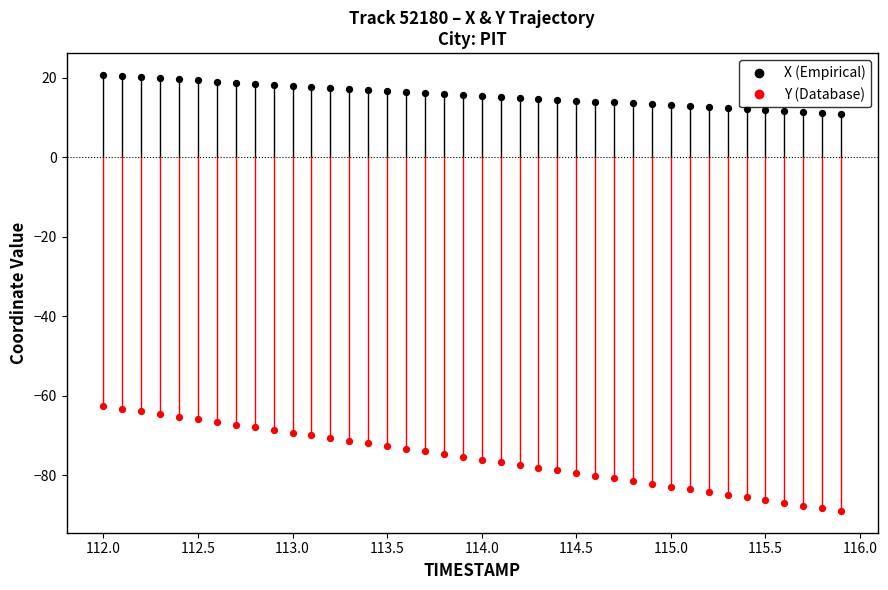

What are all the series names shown in the legend?

X (Empirical), Y (Database)